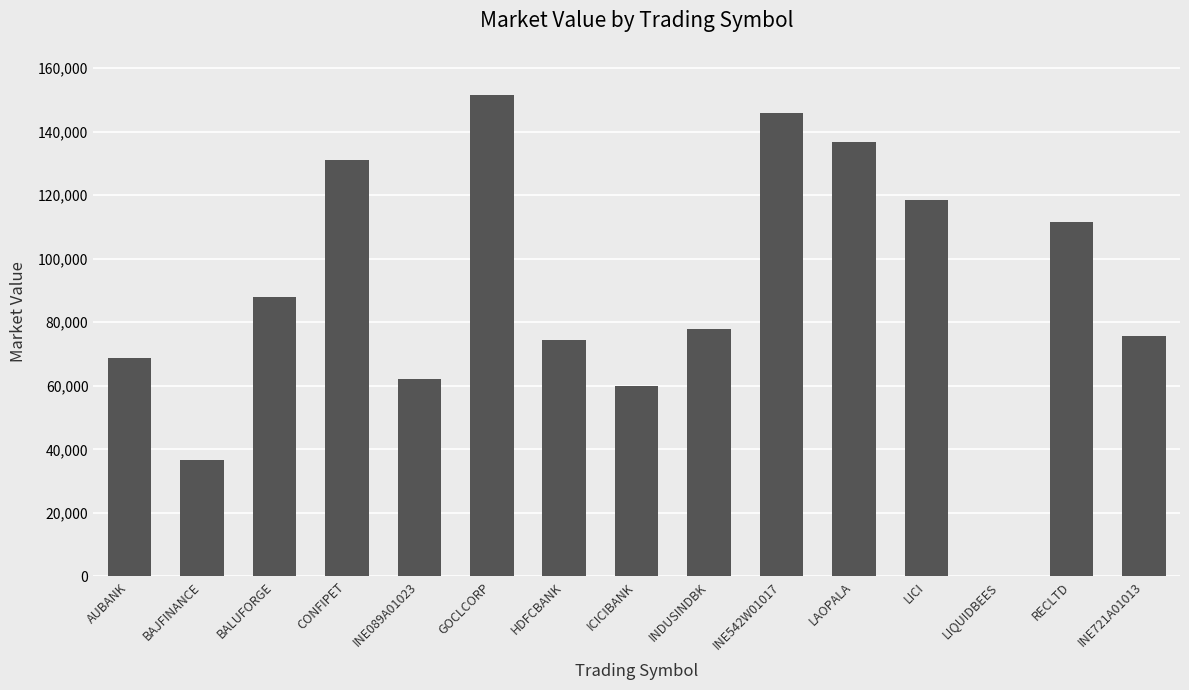

The value at CONFIPET is 224173.4. True or false?

False